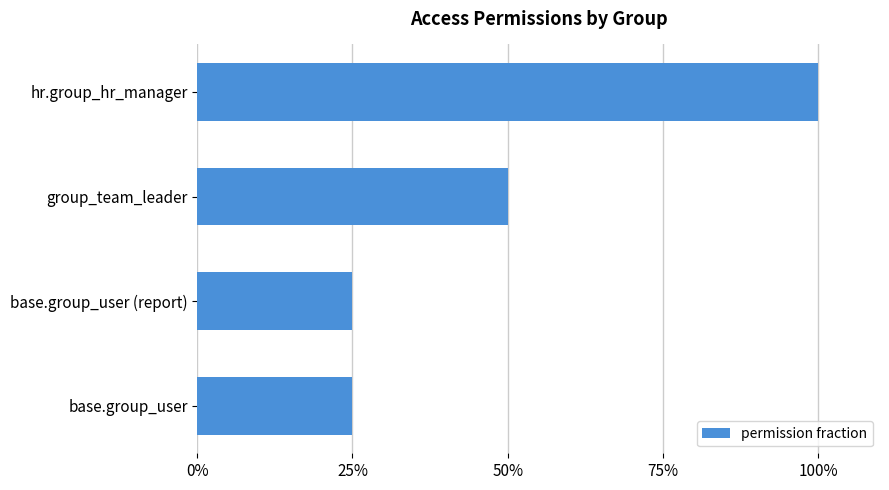

Does the chart contain any negative values?

No